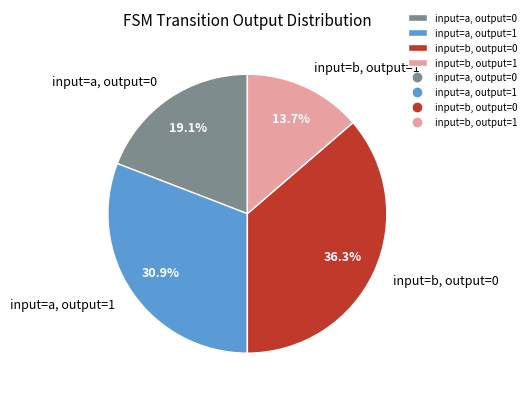

Is there a majority slice in this chart?

No